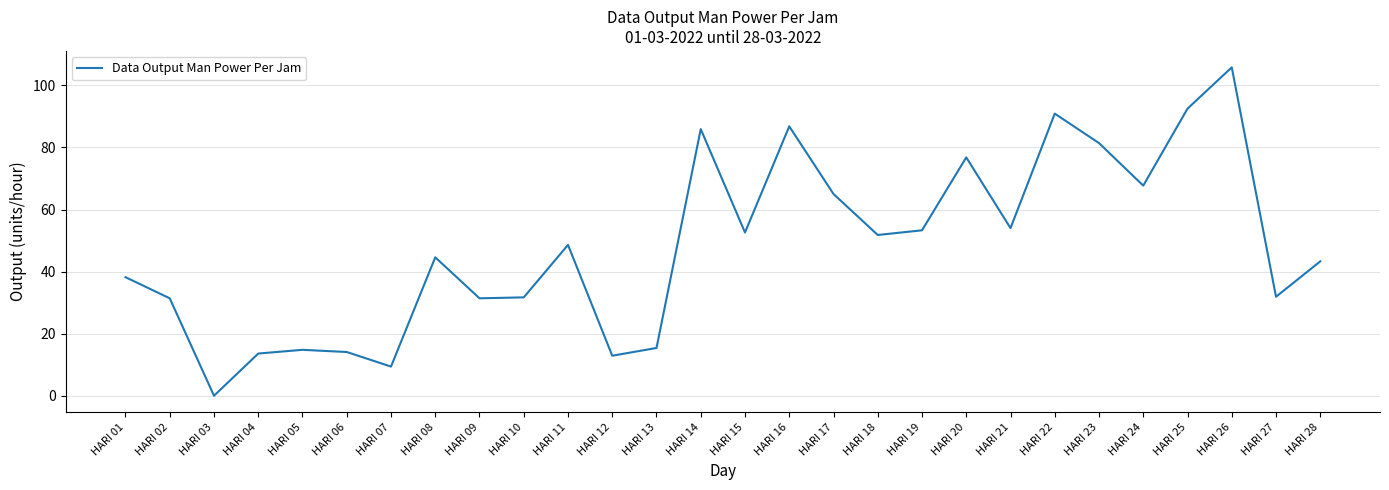

Count the number of categories in the chart.

28